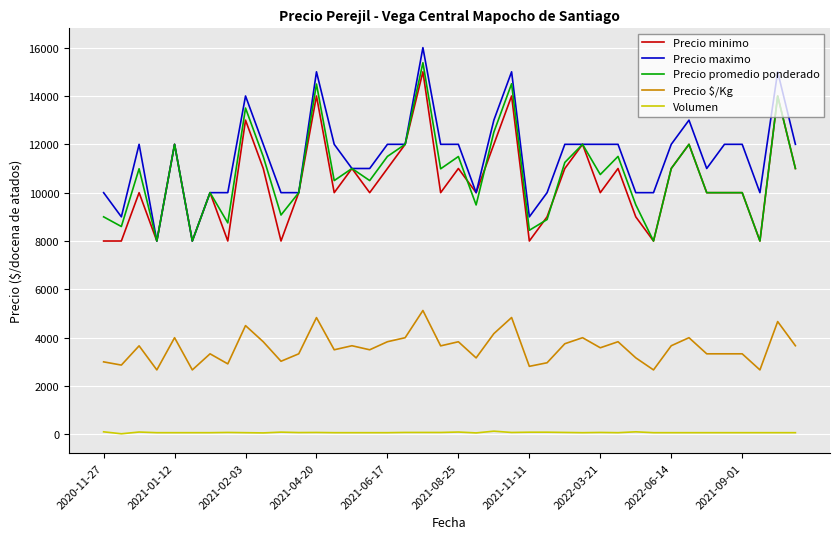

Which series has the largest total across all categories?

Precio maximo